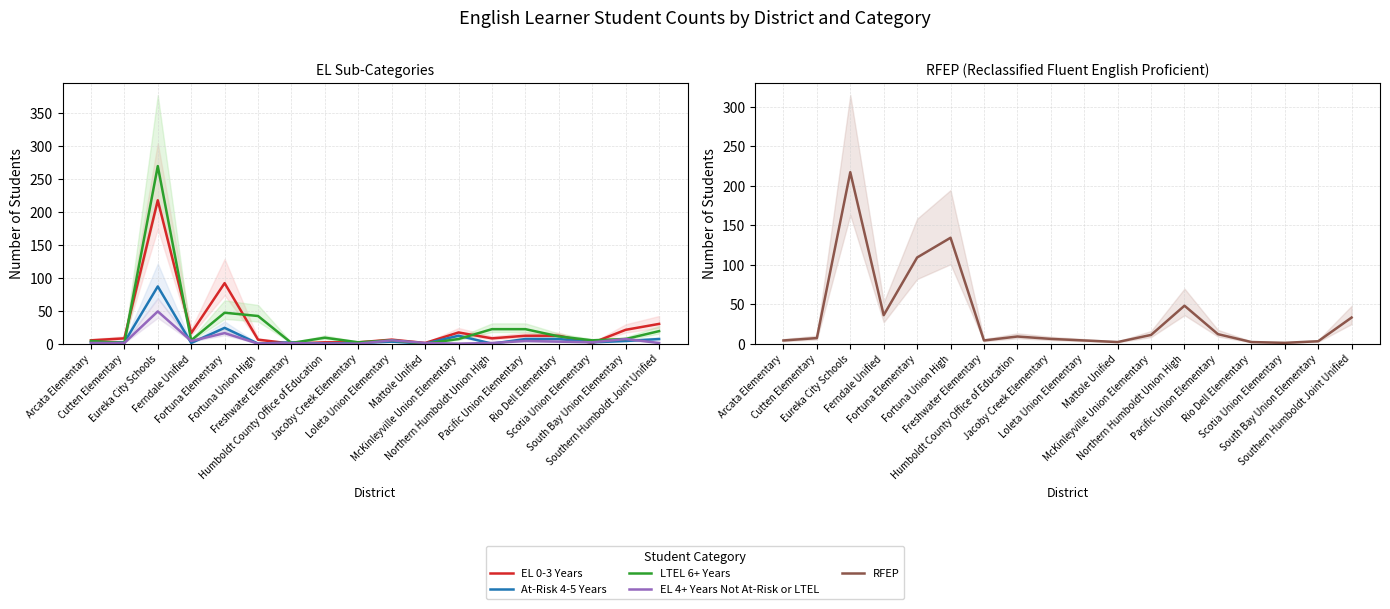

How many times do RFEP and EL 0-3 Years cross each other?

6